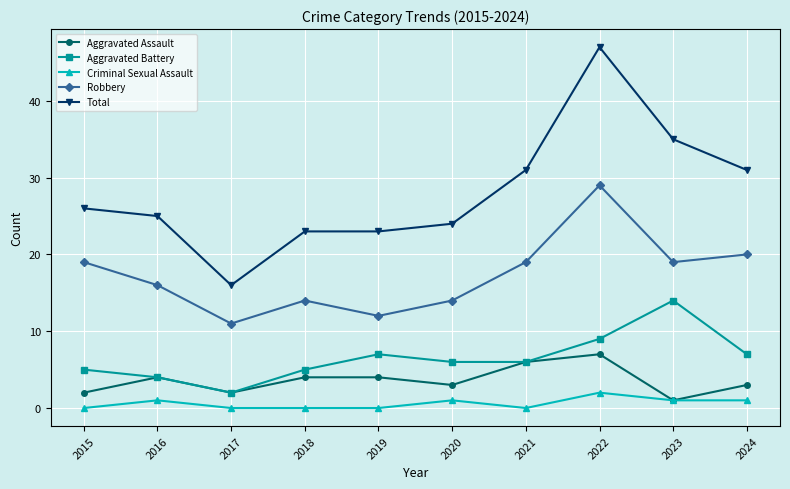

What is the value of the Criminal Sexual Assault point at the 8th from the left?

2